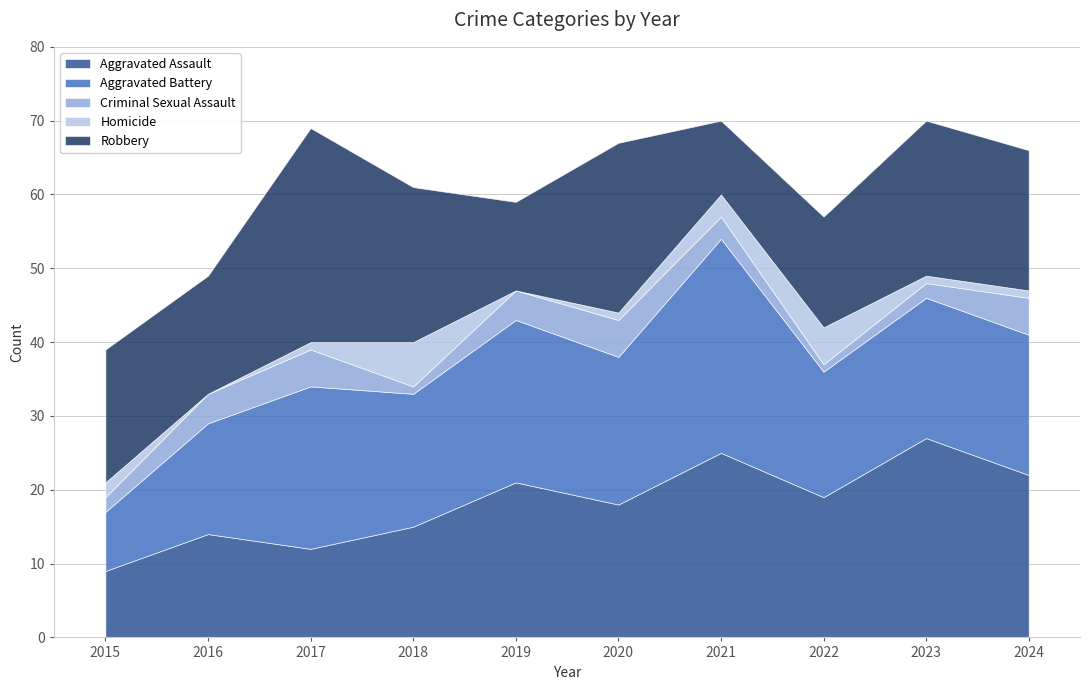

Where do Robbery and Aggravated Battery first cross each other?

2018 and 2019